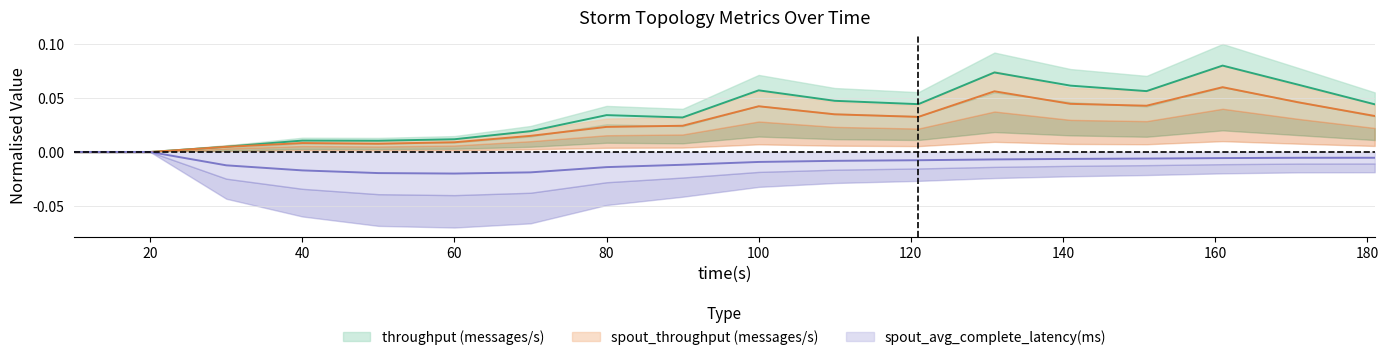

What are all the series names shown in the legend?

throughput (messages/s), spout_throughput (messages/s), spout_avg_complete_latency(ms)